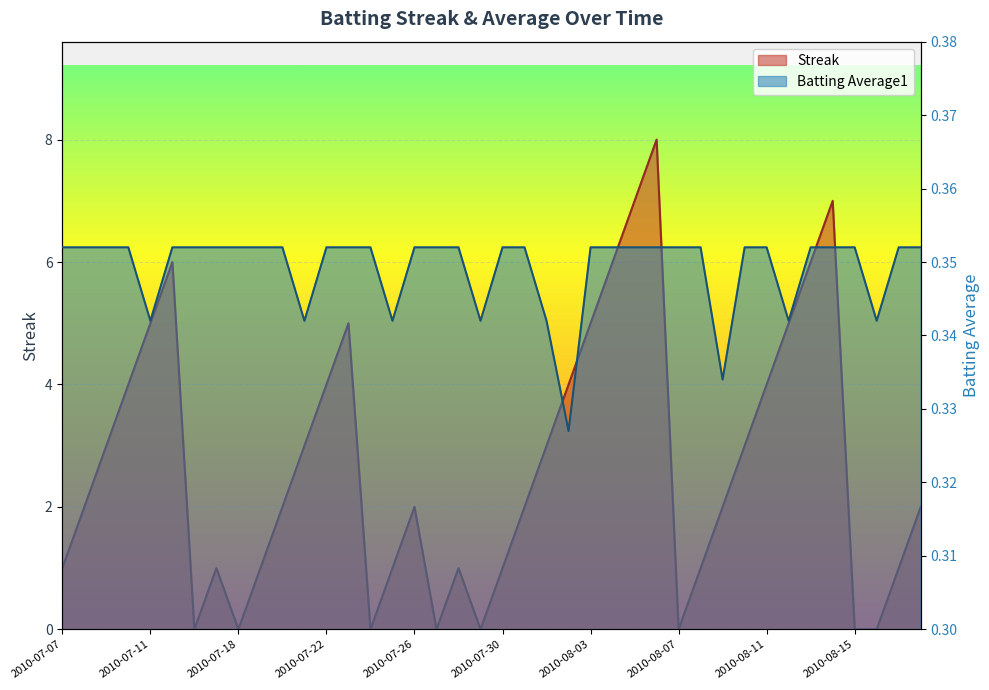

Between which two adjacent categories do Streak and Batting Average1 first intersect?

2010-07-15 and 2010-07-16